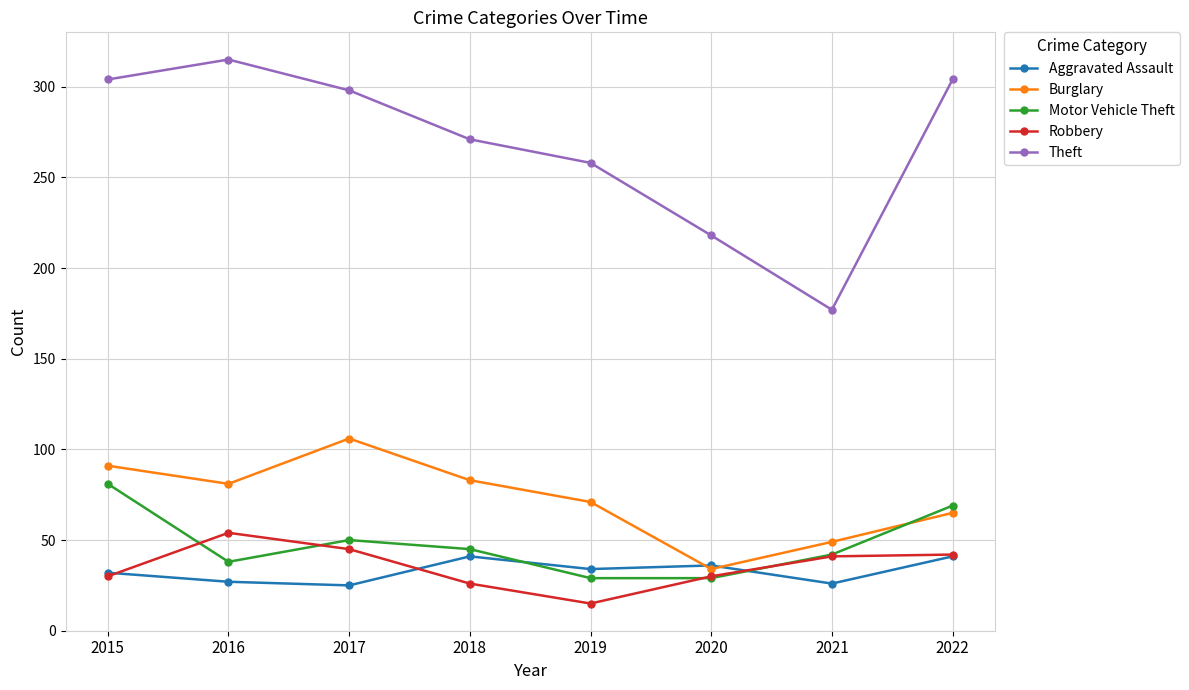

Count the number of categories in the chart.

8